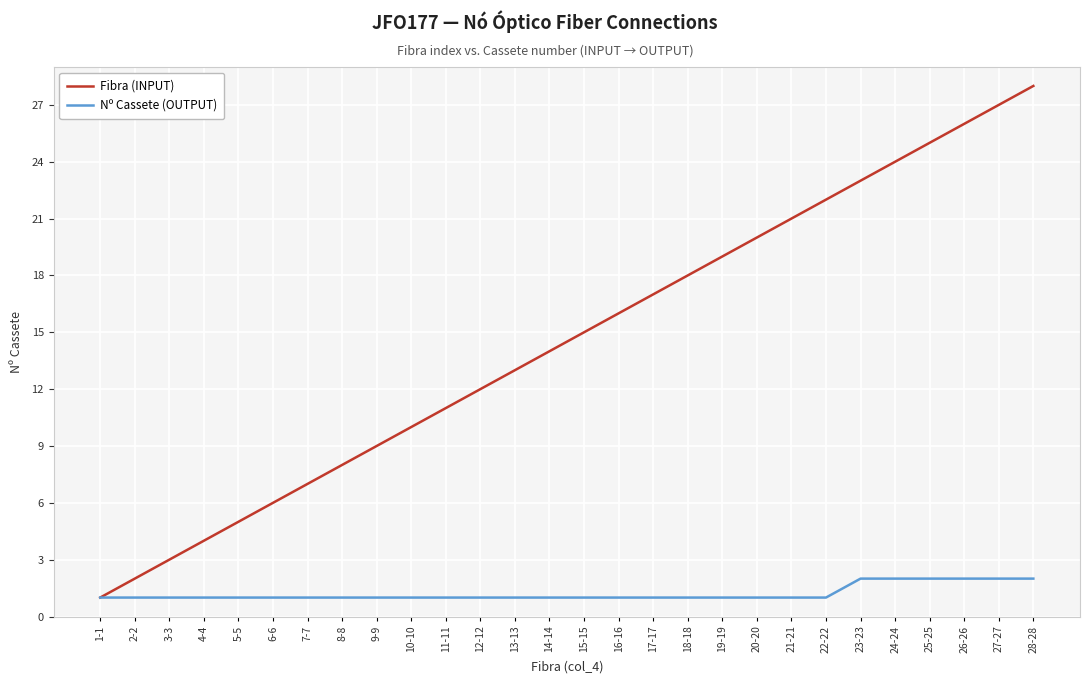

Does the chart display data point markers on the line(s)?

No